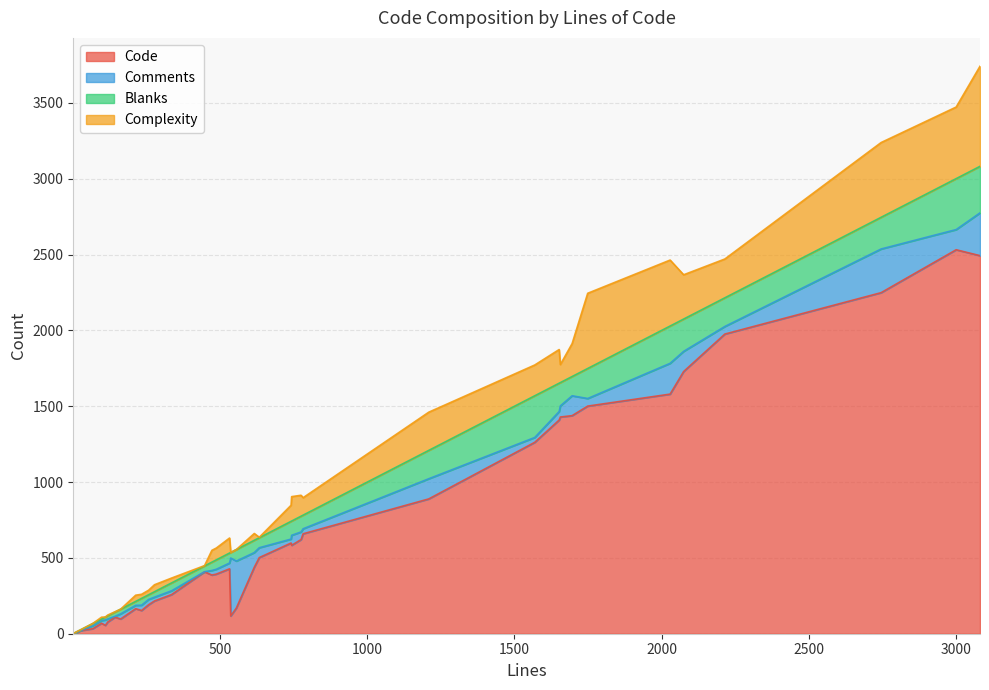

What is the maximum value for Code?

2532